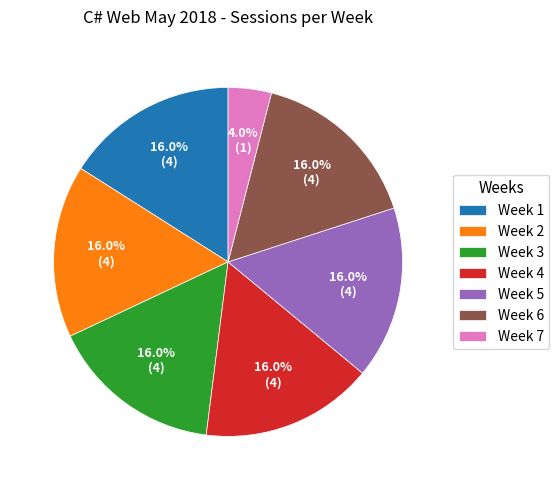

True or false: Week 2 accounts for 16% of the total.

True